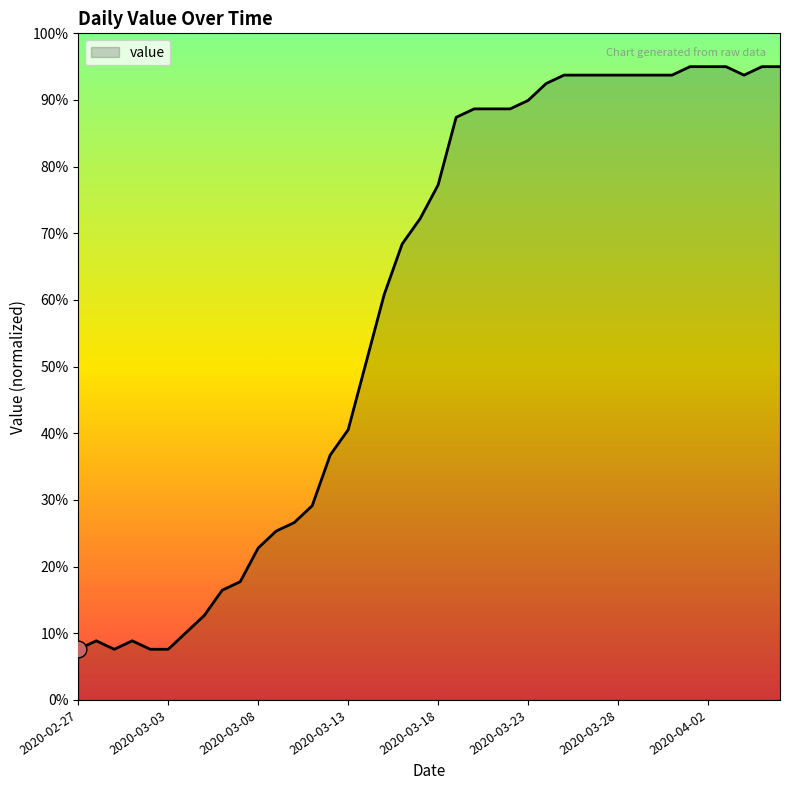

What is the smallest value displayed?

7.6